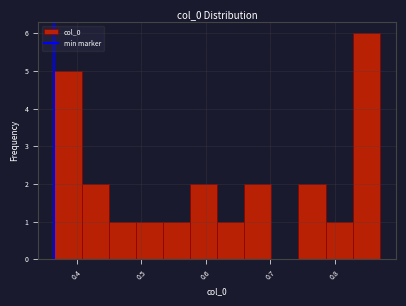

Reading left to right, list every bar in this chart as the range it spans on the x-axis followed by its height. Neither the bar edges nor the heights are printed on the chart, so give them approximately, as read against the axes.

0.37 to 0.41: 5
0.41 to 0.45: 2
0.45 to 0.49: 1
0.49 to 0.53: 1
0.53 to 0.58: 1
0.58 to 0.62: 2
0.62 to 0.66: 1
0.66 to 0.70: 2
0.70 to 0.74: 0
0.74 to 0.79: 2
0.79 to 0.83: 1
0.83 to 0.87: 6